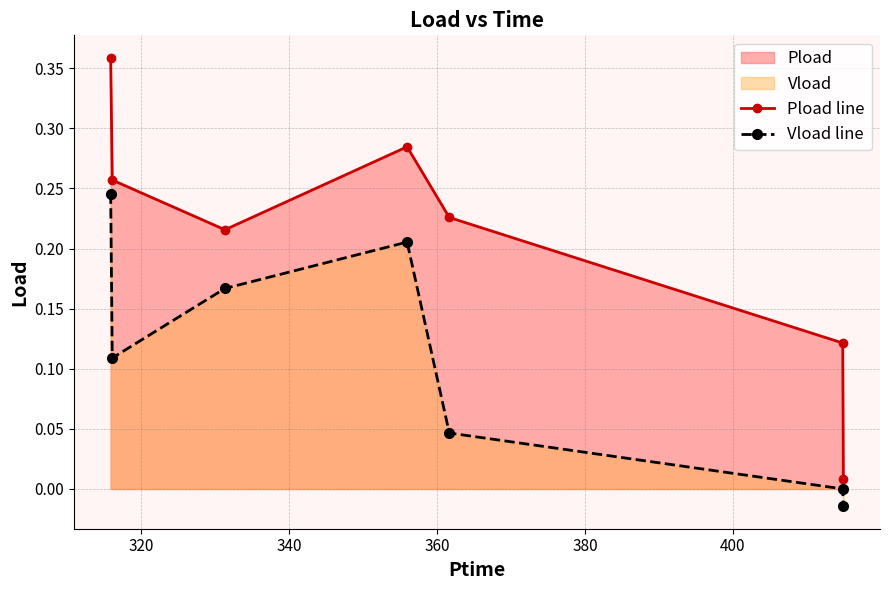

True or false: Vload line and Pload line cross at least once.

False